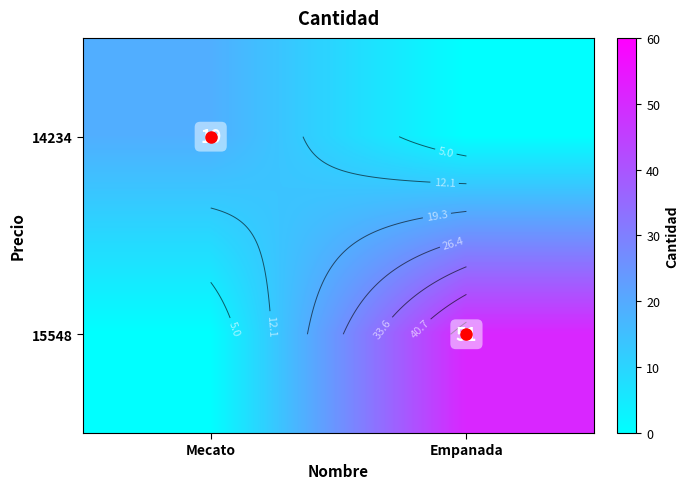

What is the average value of the 14234 series?

10